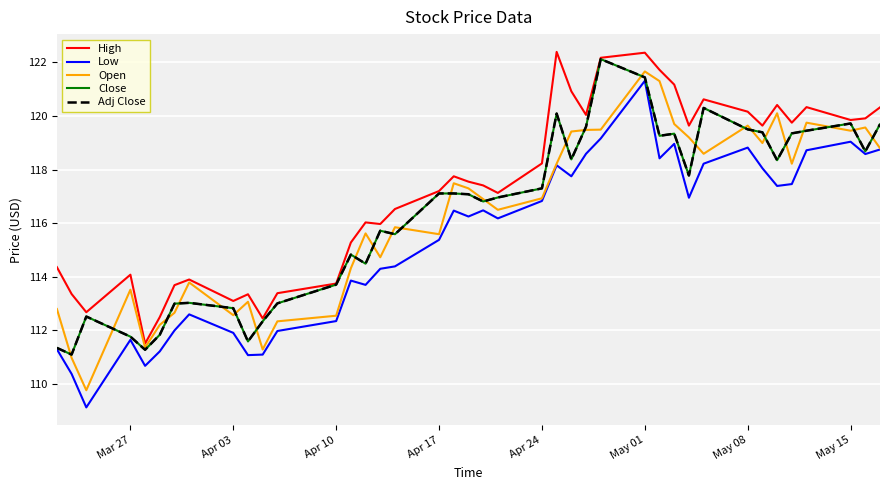

What is the label of the 38th point from the right?

Apr 10